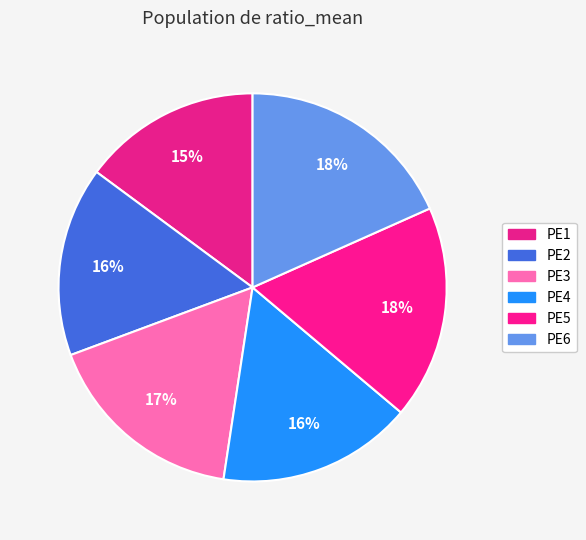

What is the largest slice in the pie chart?

PE6